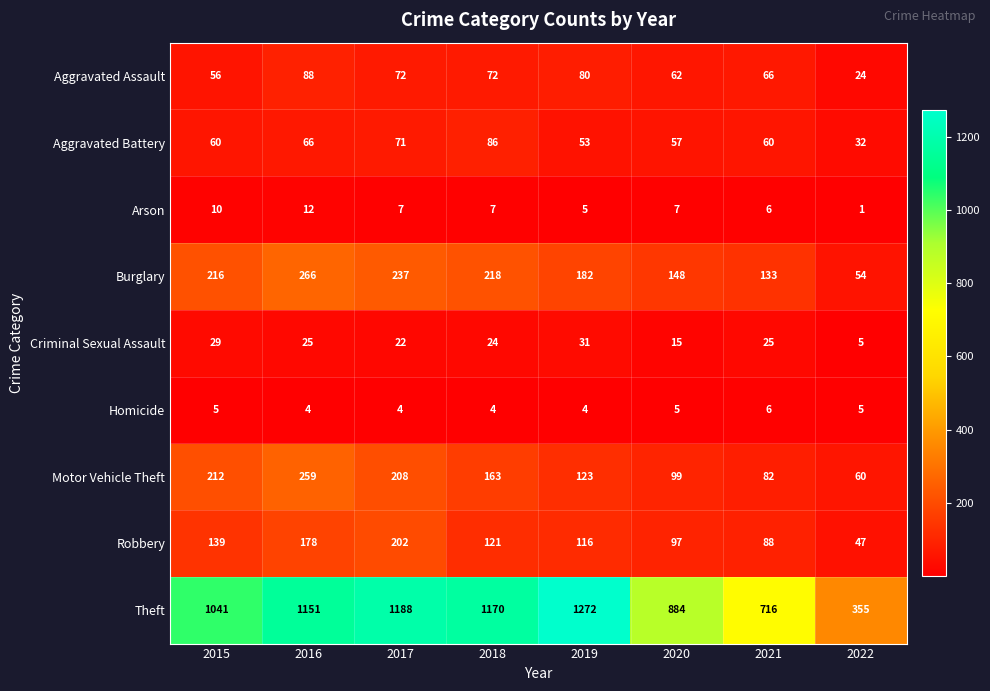

What is the difference between the highest and lowest values at 2018?

1166